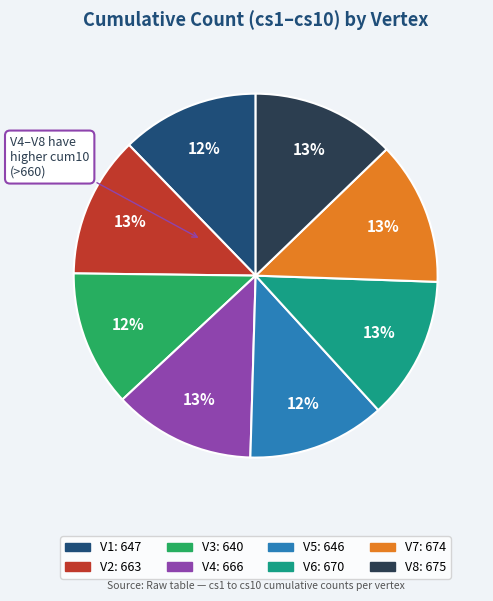

Do V5 and V7 together represent more than half of the pie?

No